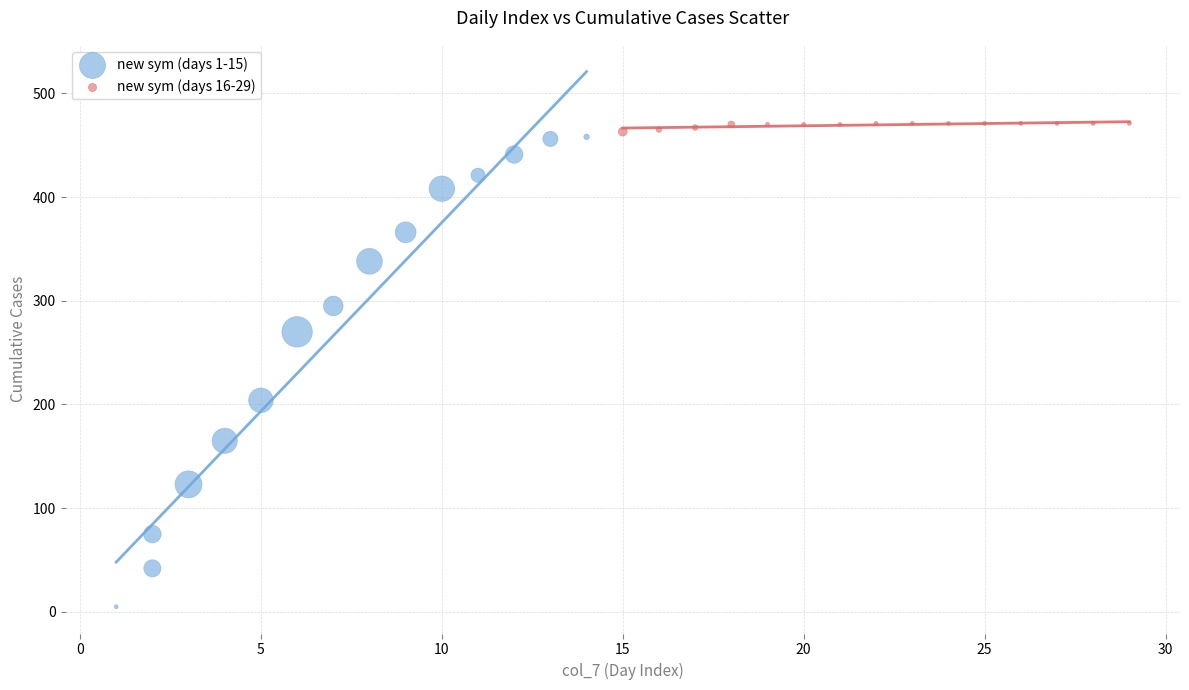

What are all the series names shown in the legend?

new sym (days 1-15), new sym (days 16-29)